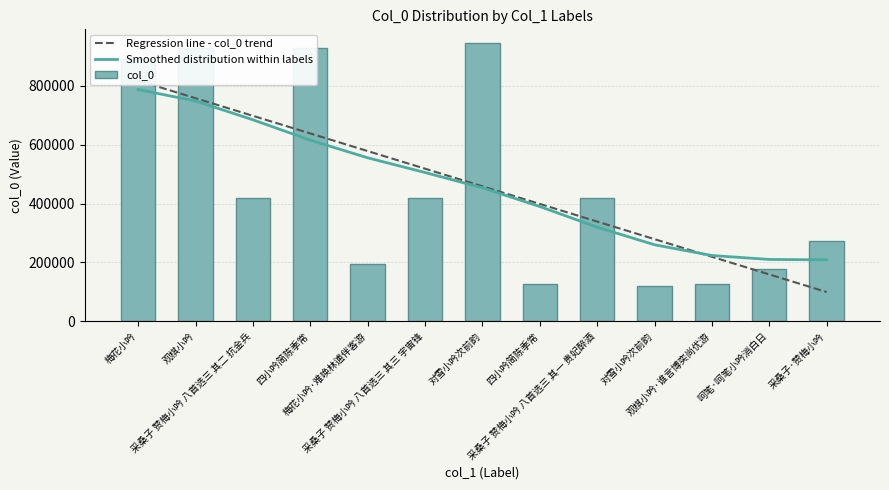

What is the label of the 12th bar from the right?

观棋小吟